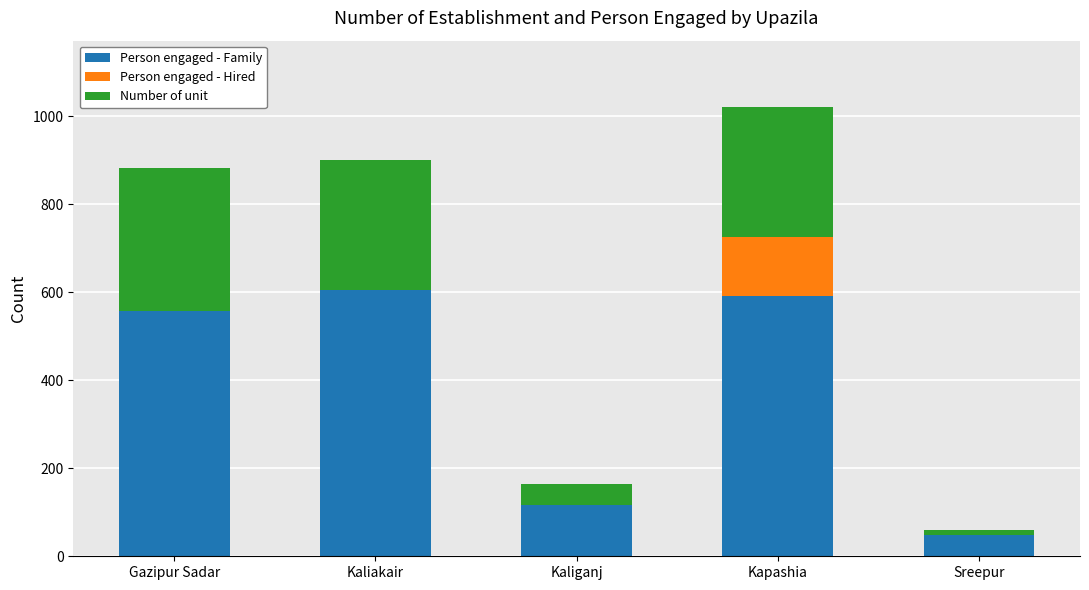

At which category is the sum across all series the highest?

Kapashia